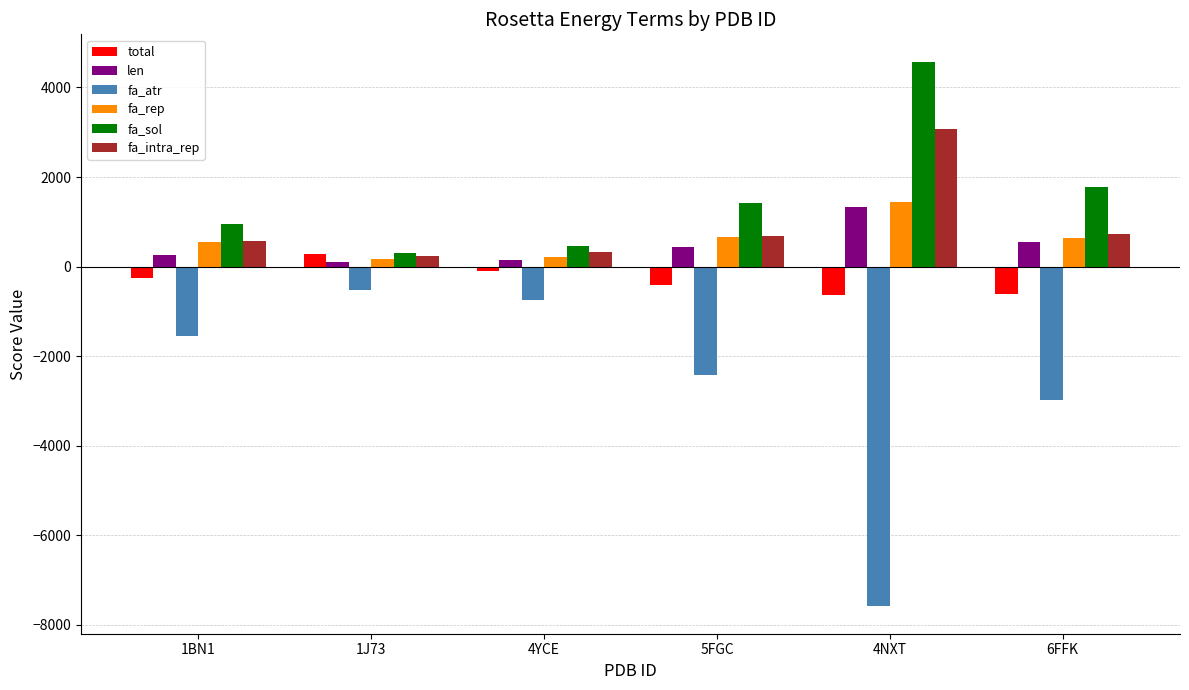

What is the total value across all series at 1BN1?

523.2